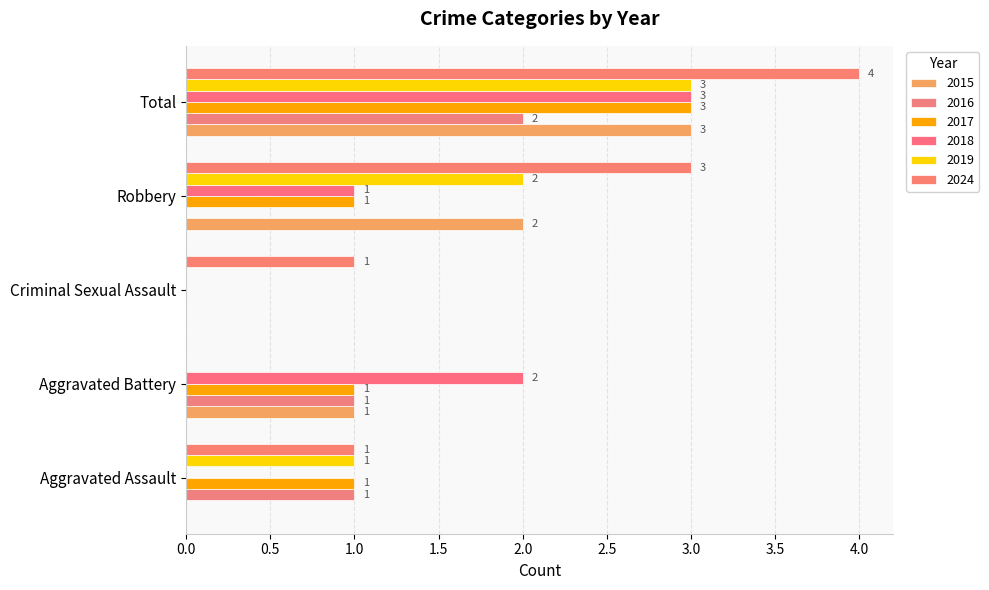

List the series in order of their peak value, lowest first.

2016, 2015, 2017, 2018, 2019, 2024